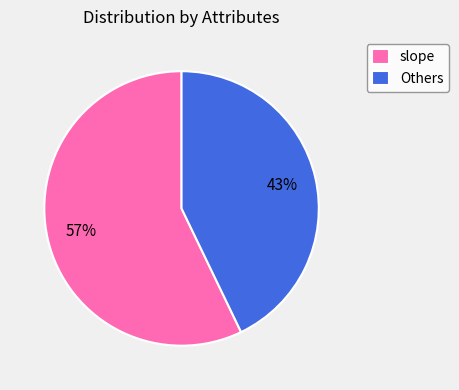

Which category has the smallest portion of the pie?

Others